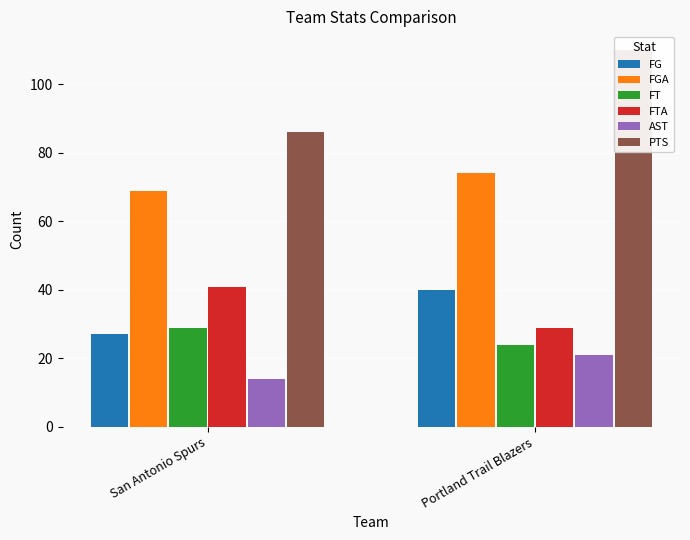

What is the average value of the PTS series?

98